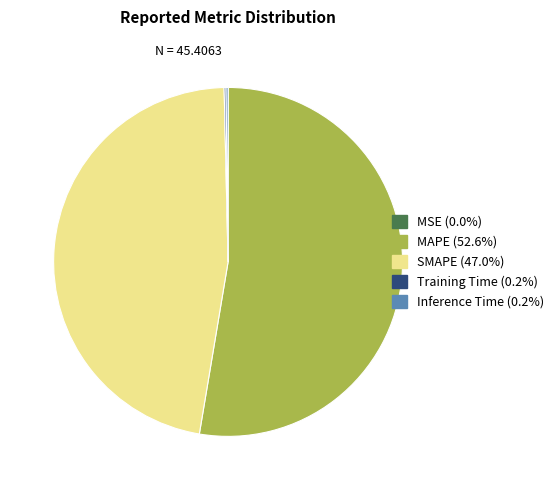

Is there any slice that represents more than half of the pie?

Yes